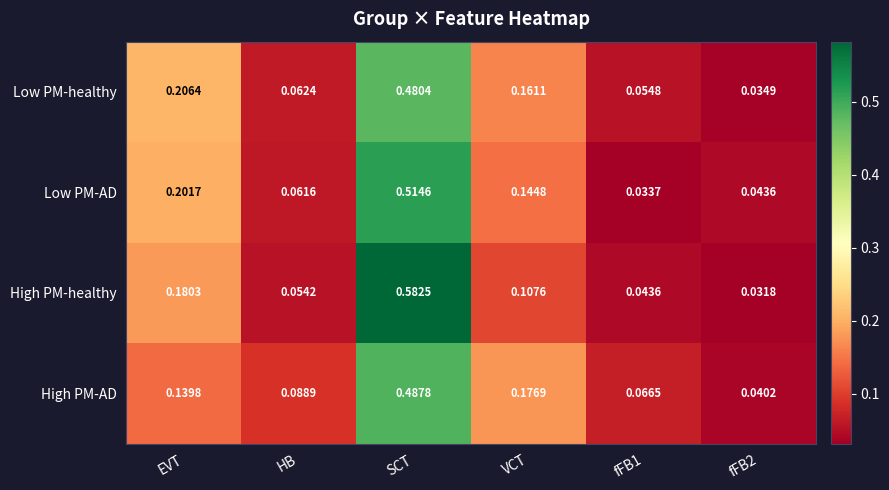

Rank the series by their maximum value, from highest to lowest.

High PM-healthy, Low PM-AD, High PM-AD, Low PM-healthy